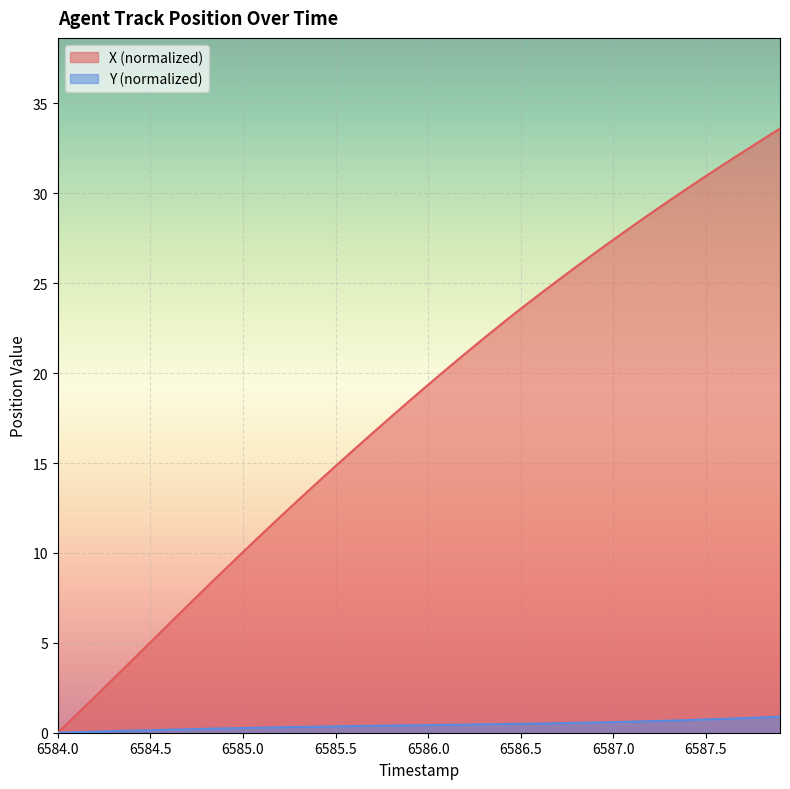

Which series has the largest total across all categories?

X (normalized)